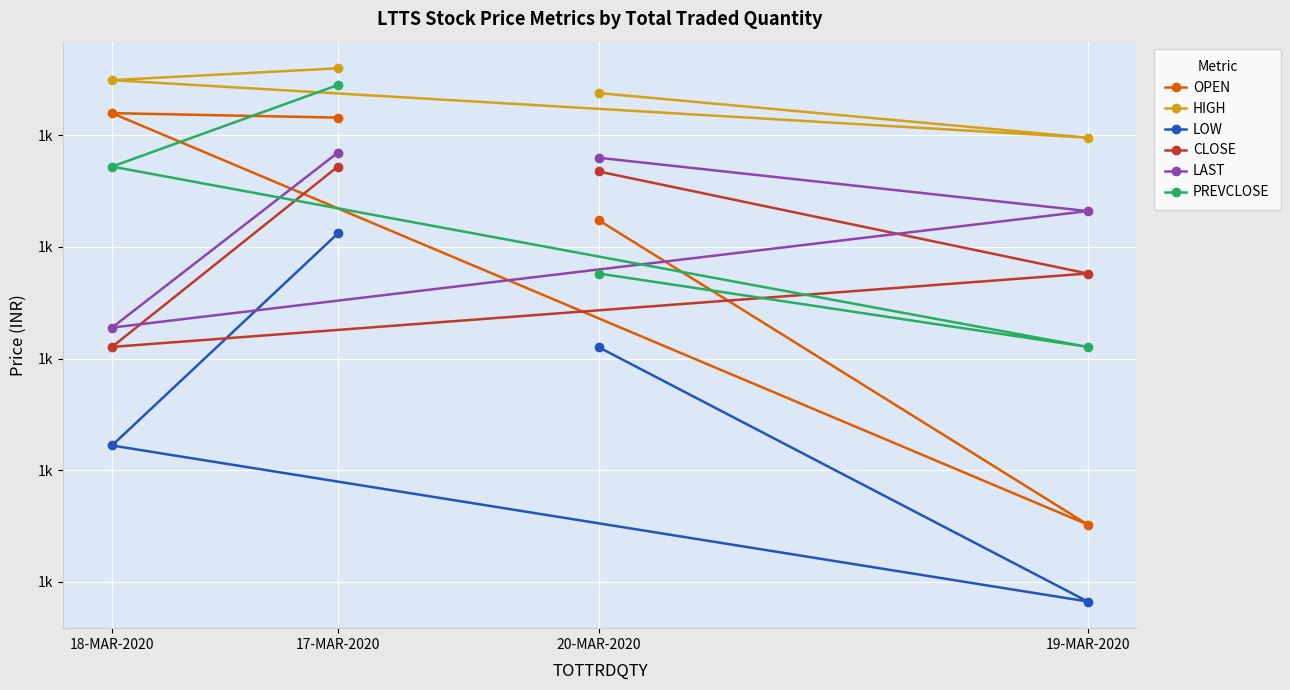

What is the minimum value for CLOSE?

1155.2